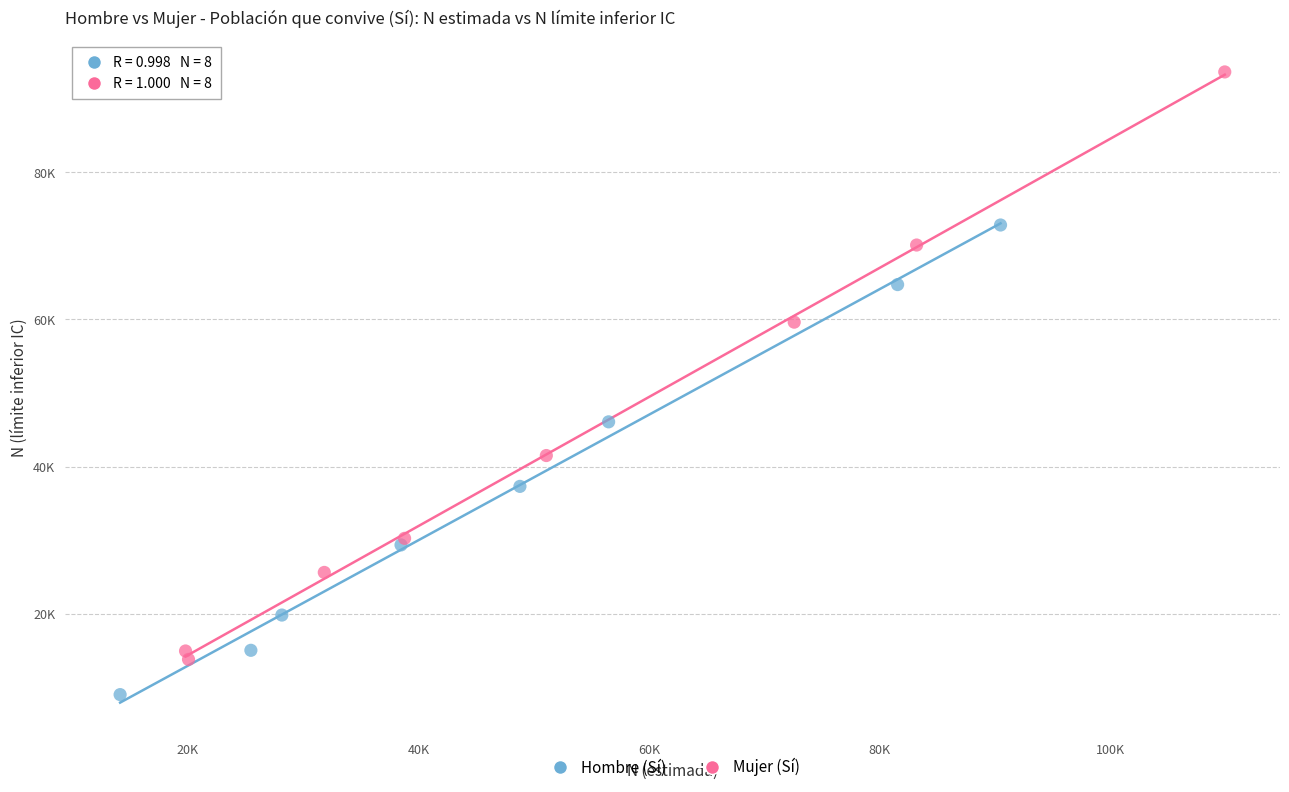

What are all the series names shown in the legend?

Hombre (Sí), Mujer (Sí)